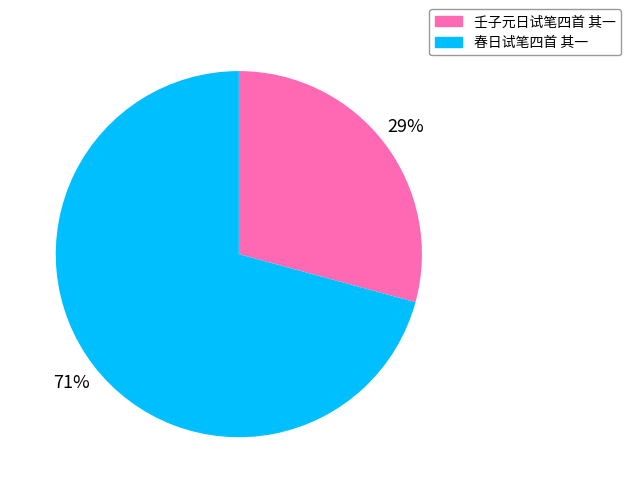

Is the sum of 壬子元日试笔四首 其一 and 春日试笔四首 其一 greater than half?

Yes